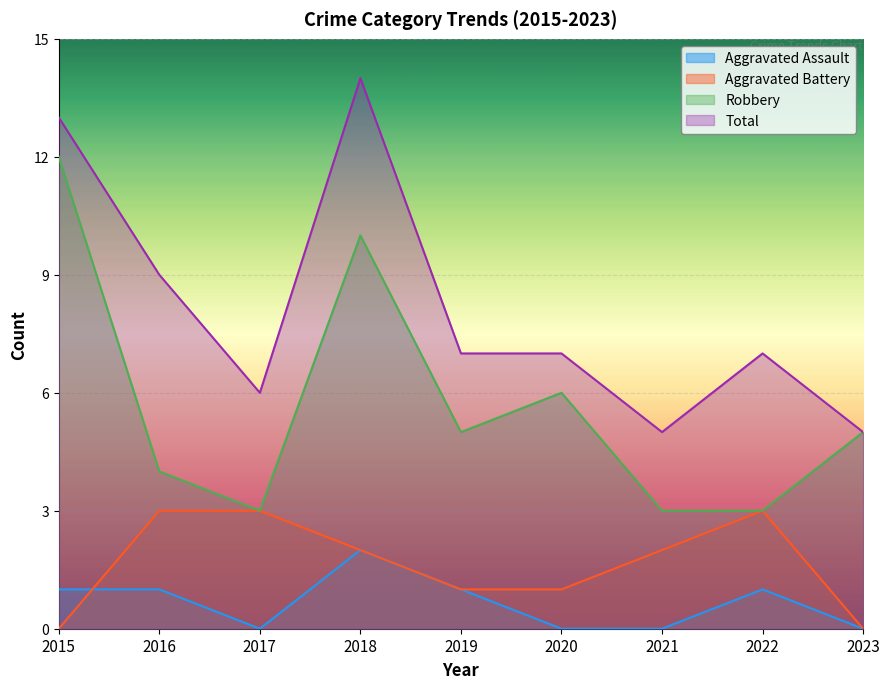

True or false: Robbery has more than 2 points higher than both neighbors.

False